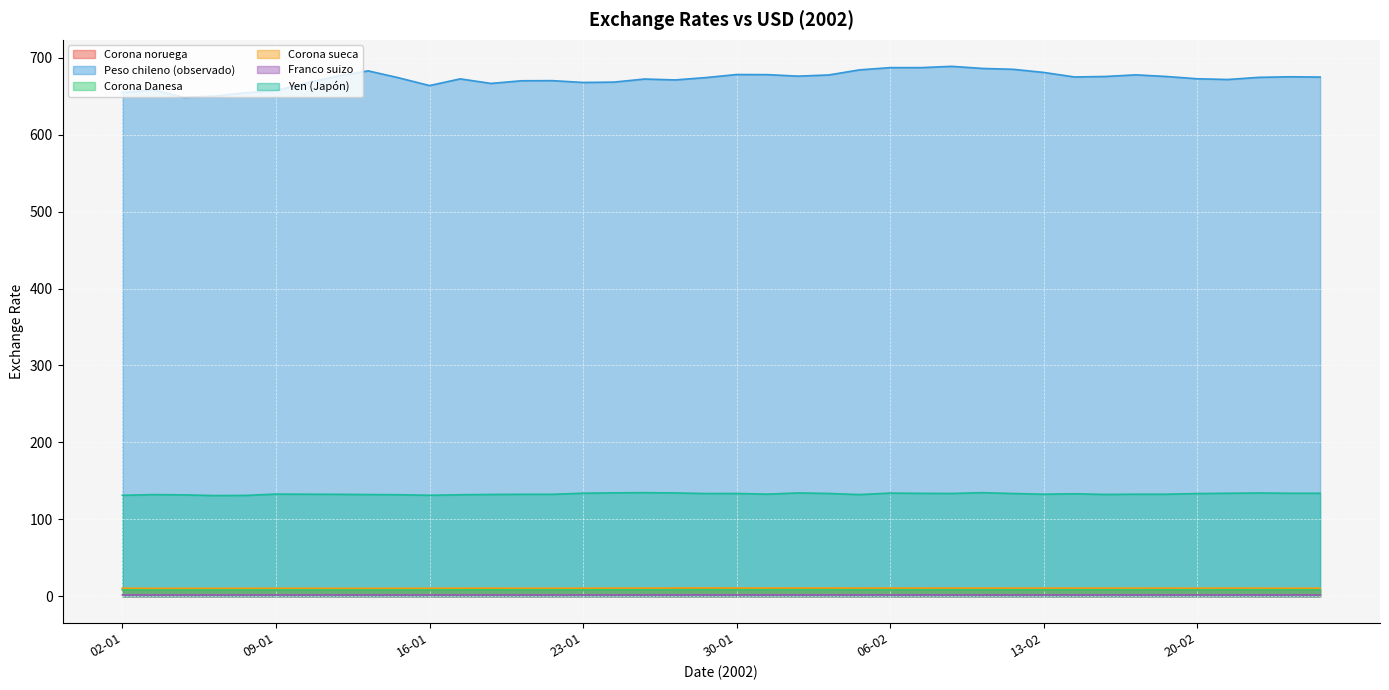

Which series changed the most between 11-02 and 22-02?

Peso chileno (observado)